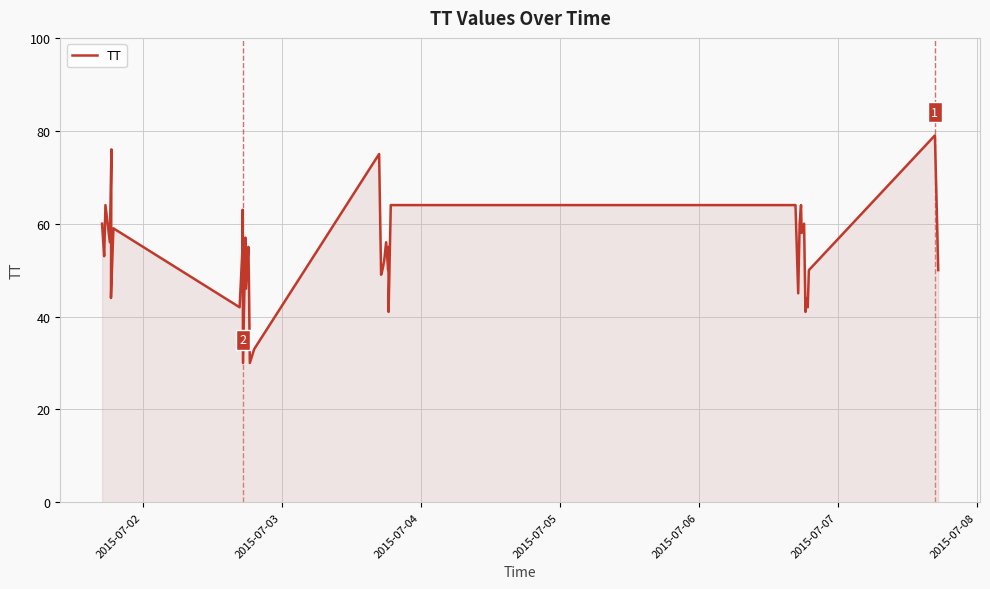

How many lines are shown in the chart?

1